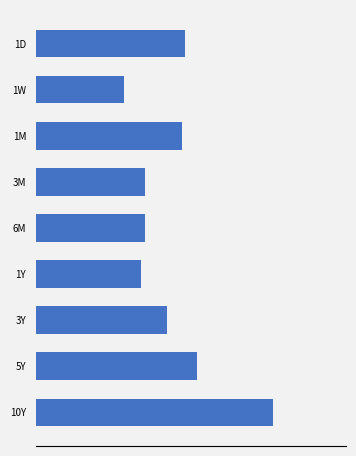

Which label corresponds to the largest value in the chart?

10Y